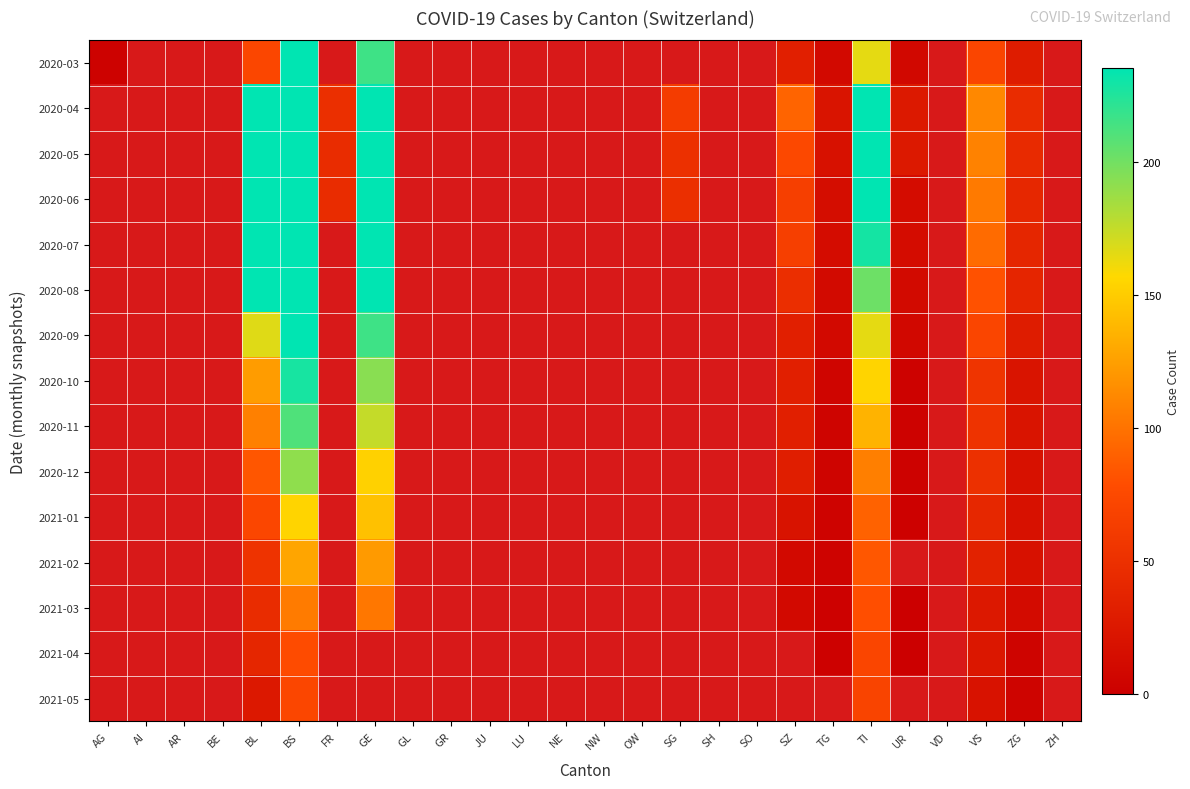

Rank the series at BE from lowest to highest value.

2020-03, 2020-04, 2020-05, 2020-06, 2020-07, 2020-08, 2020-09, 2020-10, 2020-11, 2020-12, 2021-01, 2021-02, 2021-03, 2021-04, 2021-05